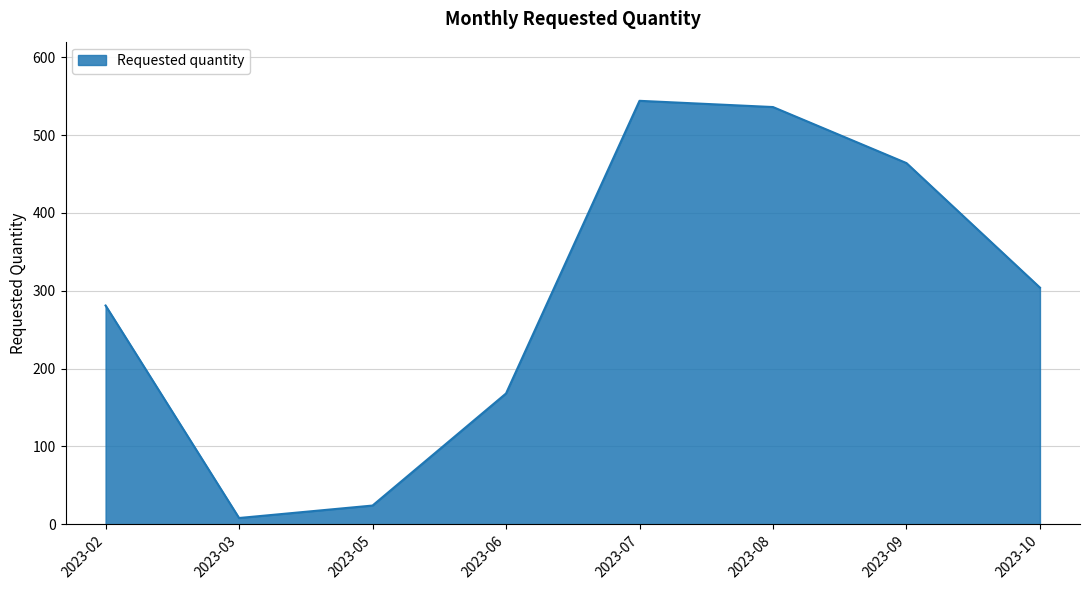

The value at 2023-10 is 141. True or false?

False